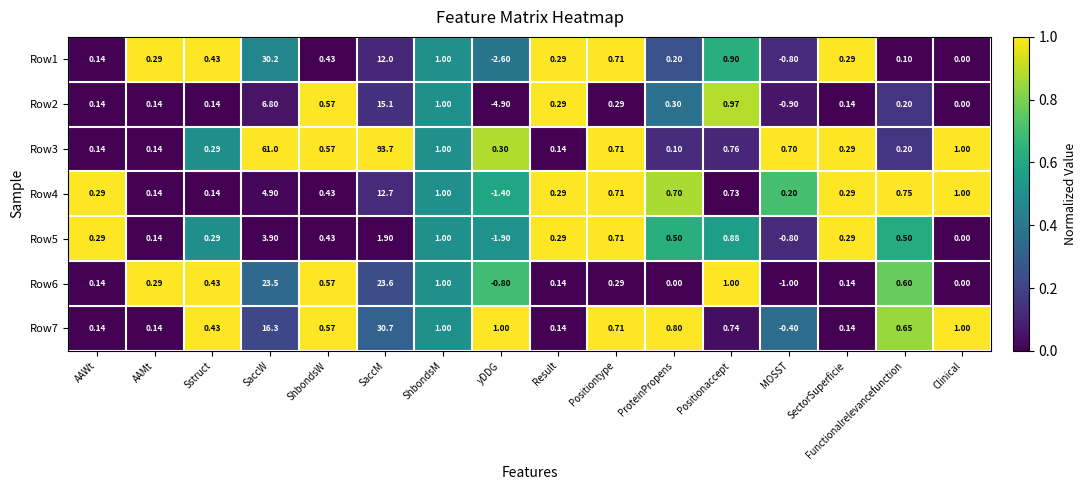

What is the difference between the highest and lowest values at SaccM?

91.8